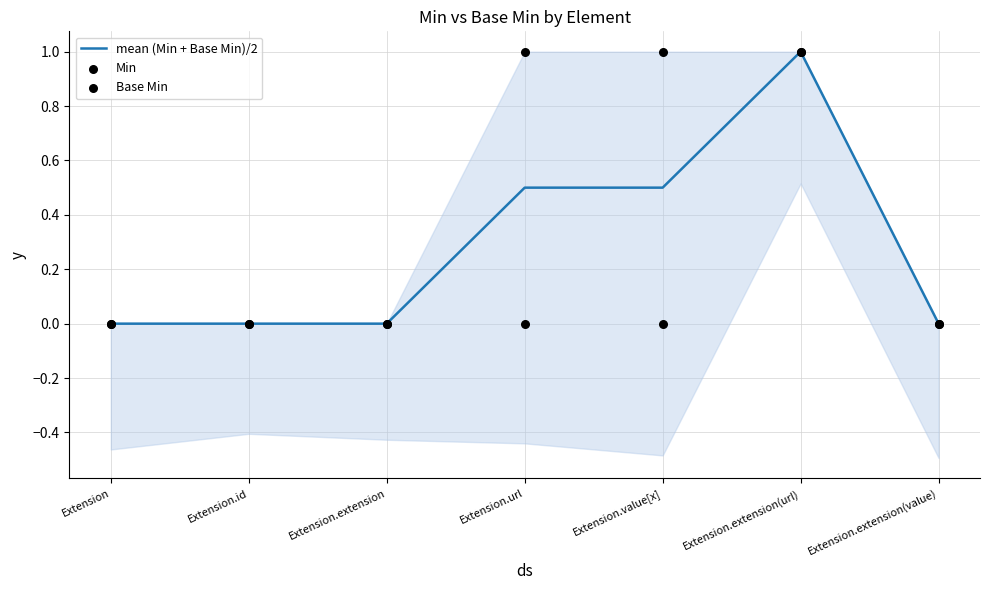

Which series has the widest spread of Y values?

mean (Min + Base Min)/2